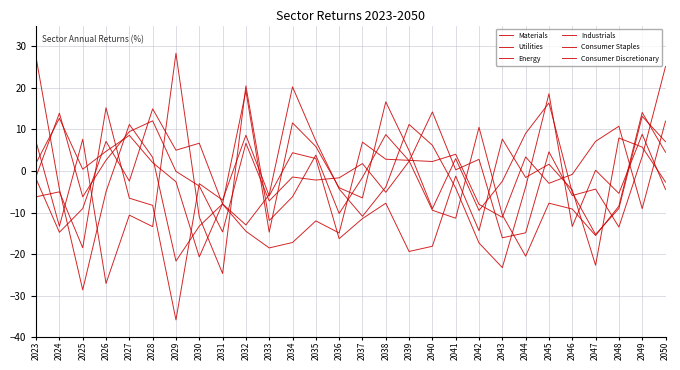

Reading right to left, extract all data points from this chart.

Materials: 2050=-4.4	2049=8.8	2048=-5.4	2047=0.2	2046=-13.4	2045=18.6	2044=-3.8	2043=-23.2	2042=-17.3	2041=-4.1	2040=6.2	2039=11.2	2038=-3.9	2037=-10.9	2036=-4.3	2035=7.2	2034=20.2	2033=-5.7	2032=-13.0	2031=-7.9	2030=-13.3	2029=-21.7	2028=3.3	2027=11.2	2026=-5.0	2025=-28.6	2024=-4.4	2023=27.3
Utilities: 2050=4.5	2049=14.1	2048=-8.5	2047=-15.5	2046=-9.2	2045=-7.7	2044=-20.5	2043=-10.6	2042=10.5	2041=-11.4	2040=-9.4	2039=2.5	2038=8.8	2037=-1.5	2036=-10.2	2035=3.8	2034=-6.2	2033=-11.9	2032=20.5	2031=-24.7	2030=-11.1	2029=28.3	2028=-13.4	2027=-10.6	2026=-27.1	2025=7.6	2024=-13.3	2023=7.0
Energy: 2050=7.0	2049=13.2	2048=-9.0	2047=-15.3	2046=-5.2	2045=16.4	2044=9.1	2043=-2.5	2042=-9.5	2041=3.0	2040=-9.1	2039=4.9	2038=16.6	2037=-6.5	2036=-4.0	2035=5.9	2034=11.6	2033=-14.7	2032=19.3	2031=-7.8	2030=-20.7	2029=-2.6	2028=2.0	2027=8.6	2026=4.7	2025=0.4	2024=12.7	2023=1.9
Industrials: 2050=25.1	2049=3.5	2048=-13.5	2047=-4.4	2046=-5.9	2045=4.6	2044=-14.9	2043=-16.1	2042=2.8	2041=0.3	2040=14.2	2039=2.3	2038=-5.1	2037=1.8	2036=-1.6	2035=-2.2	2034=-1.5	2033=-7.2	2032=6.7	2031=-14.7	2030=-3.6	2029=-0.1	2028=12.1	2027=9.5	2026=2.6	2025=-6.2	2024=13.9	2023=-1.3
Consumer Staples: 2050=12.0	2049=-9.1	2048=10.8	2047=7.1	2046=-0.8	2045=-3.0	2044=3.4	2043=-11.2	2042=-8.0	2041=4.0	2040=2.3	2039=2.6	2038=2.8	2037=6.9	2036=-14.9	2035=-12.0	2034=-17.2	2033=-18.5	2032=-14.5	2031=-8.0	2030=6.7	2029=5.0	2028=15.0	2027=-2.4	2026=7.1	2025=-9.0	2024=-14.8	2023=-1.9
Consumer Discretionary: 2050=-2.7	2049=5.8	2048=7.9	2047=-22.7	2046=-4.6	2045=1.6	2044=-1.6	2043=7.7	2042=-14.4	2041=-1.2	2040=-18.1	2039=-19.4	2038=-7.8	2037=-11.5	2036=-16.3	2035=3.0	2034=4.4	2033=-6.0	2032=8.6	2031=-7.0	2030=-3.1	2029=-35.8	2028=-8.3	2027=-6.5	2026=15.2	2025=-18.5	2024=-5.0	2023=-6.2